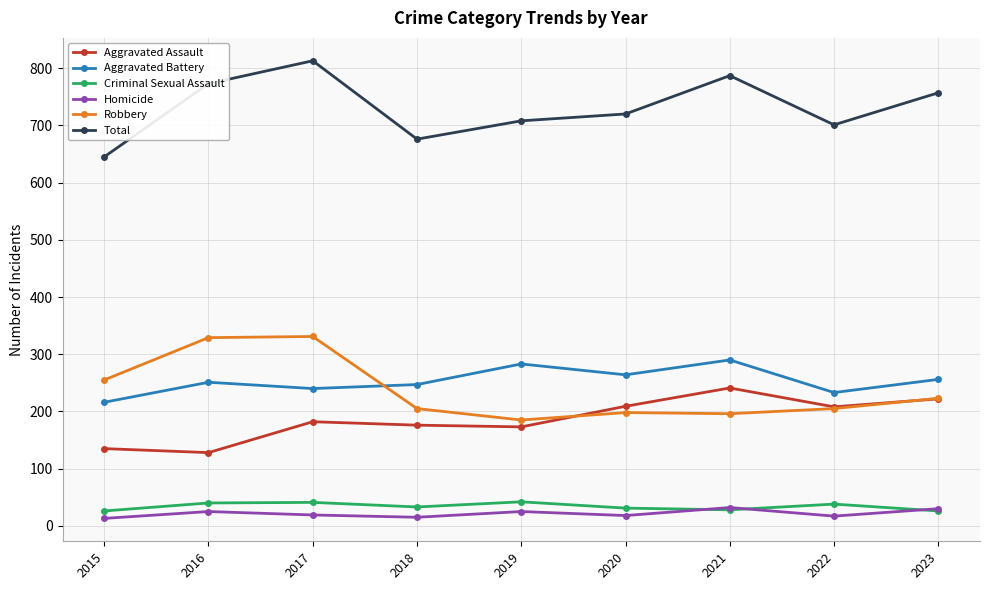

Is it true that Aggravated Assault equals 182 at 2017?

True